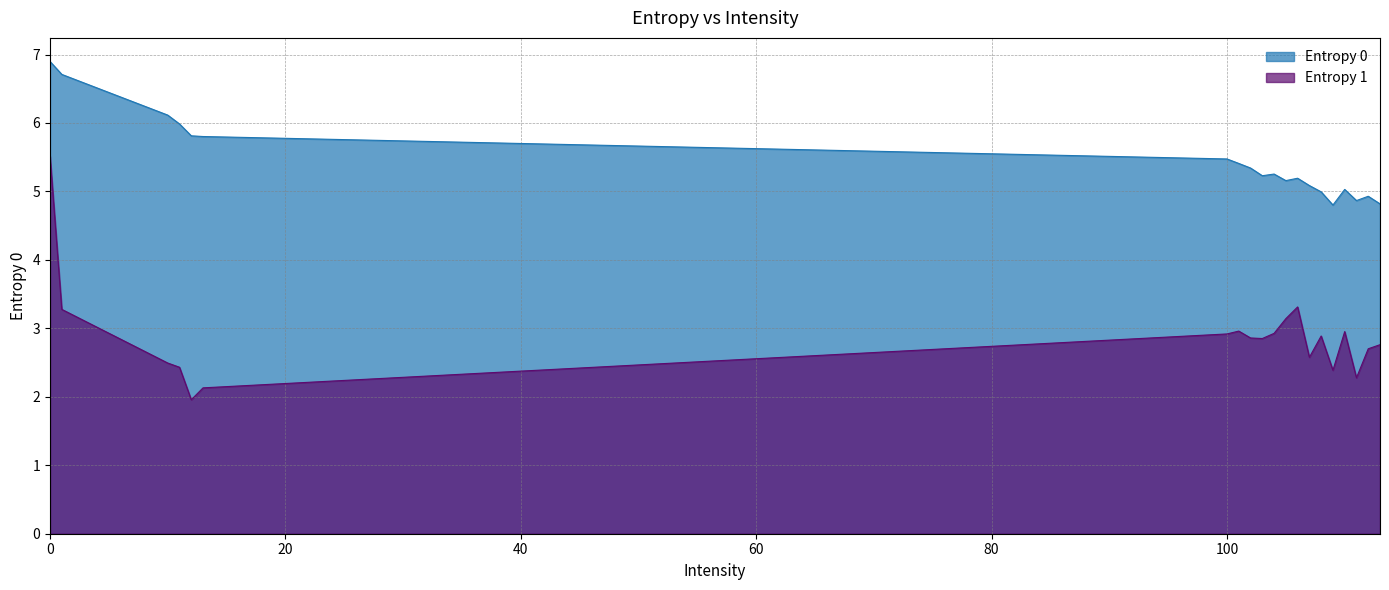

What is the value of the Entropy 0 point at the 20th from the left?

4.8